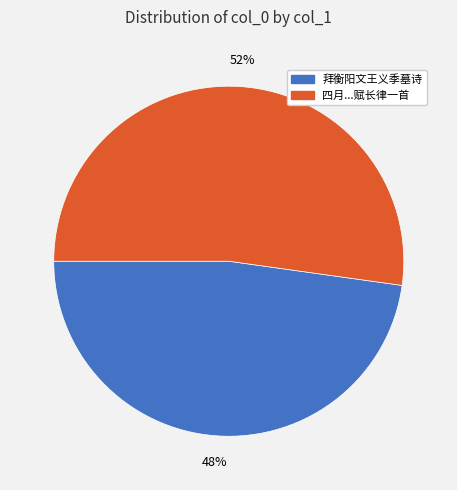

Is there a majority slice in this chart?

Yes